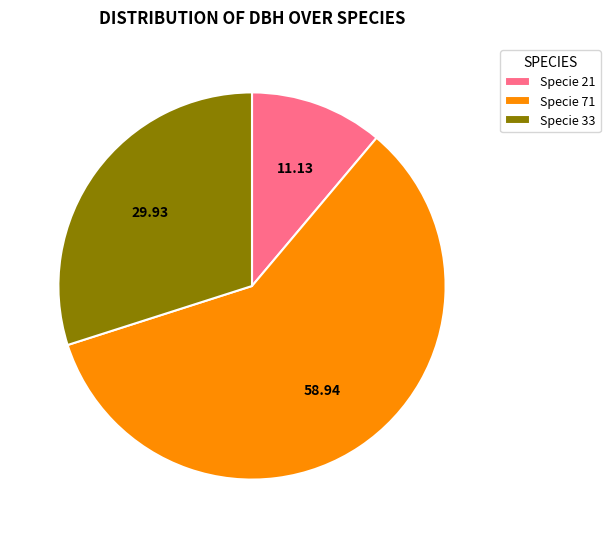

Do Specie 71 and Specie 21 together represent more than half of the pie?

Yes